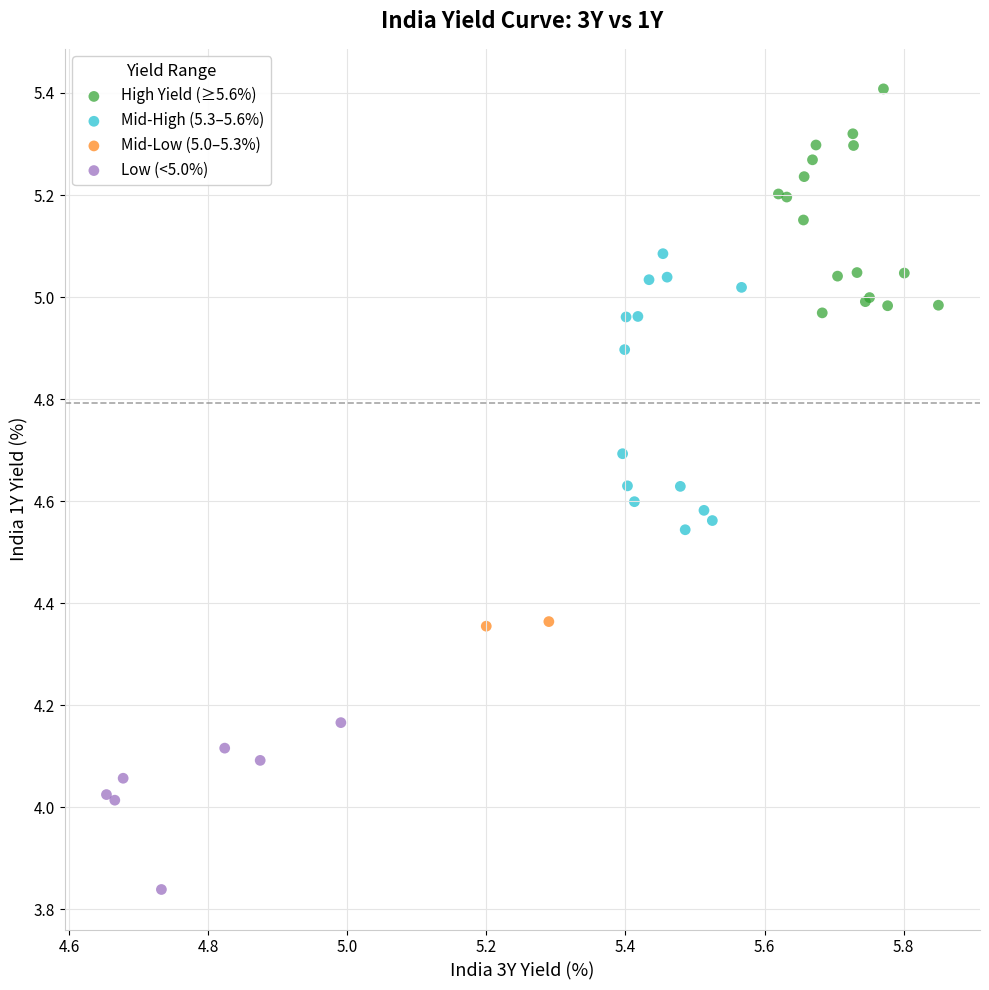

Which series has the largest Y range (max minus min)?

Mid-High (5.3–5.6%)